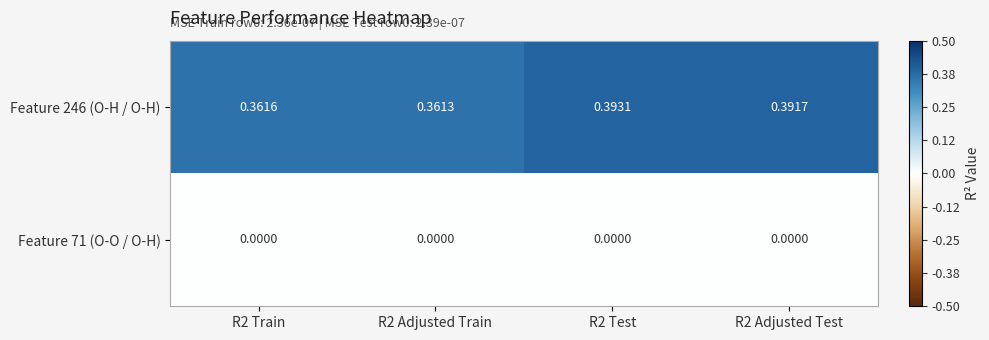

Which series changed the most between R2 Train and R2 Test?

Feature 246 (O-H / O-H)